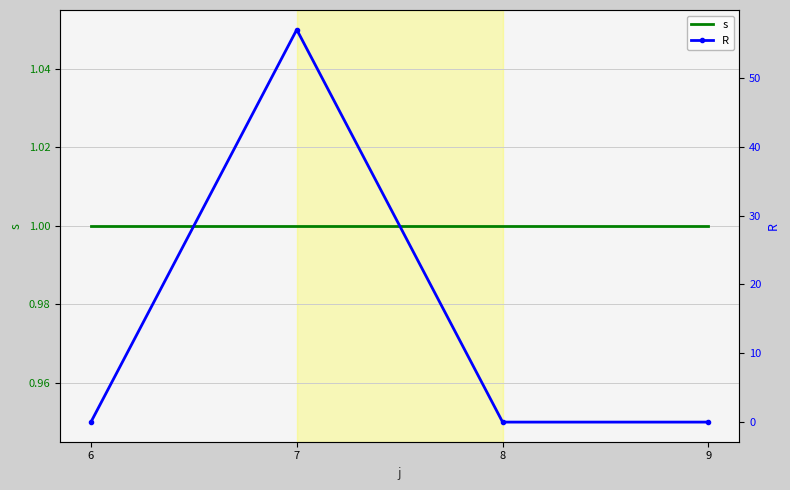

How many lines are shown in the chart?

2